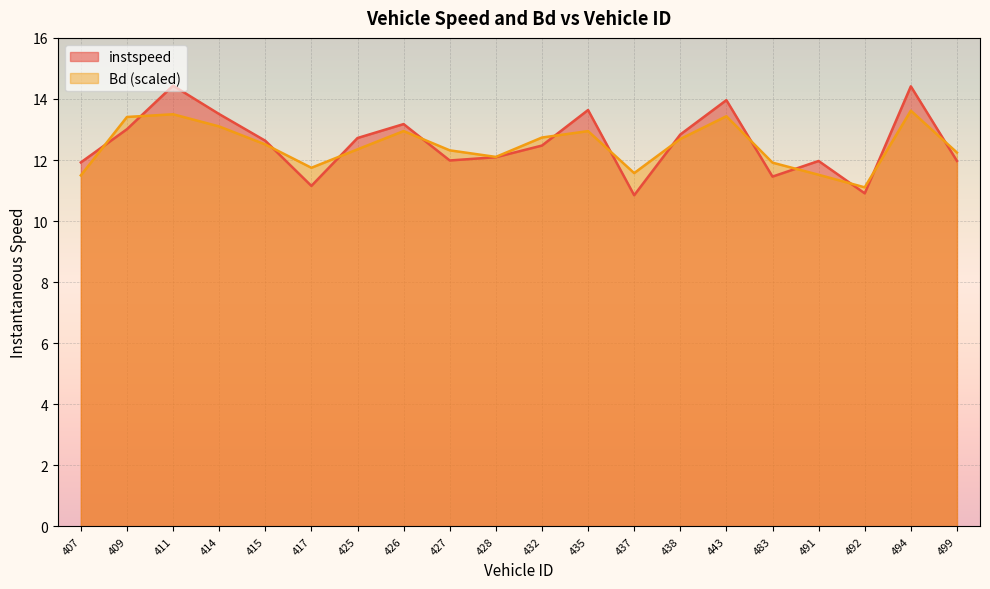

At which category does the chart reach its peak across all series?

411